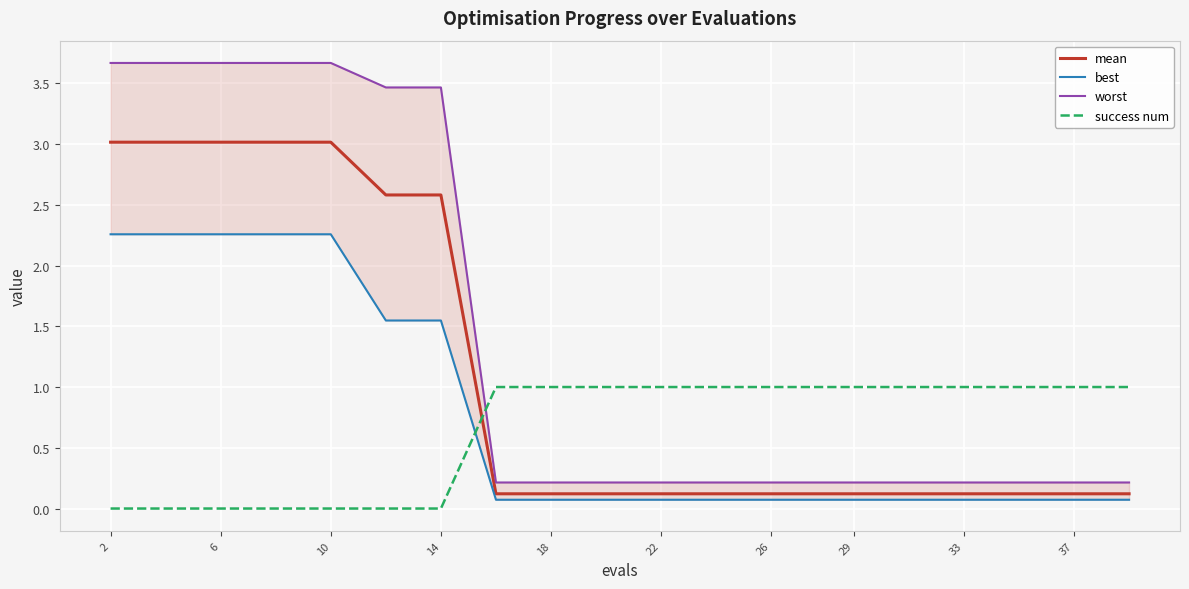

True or false: success num and mean cross at least once.

True